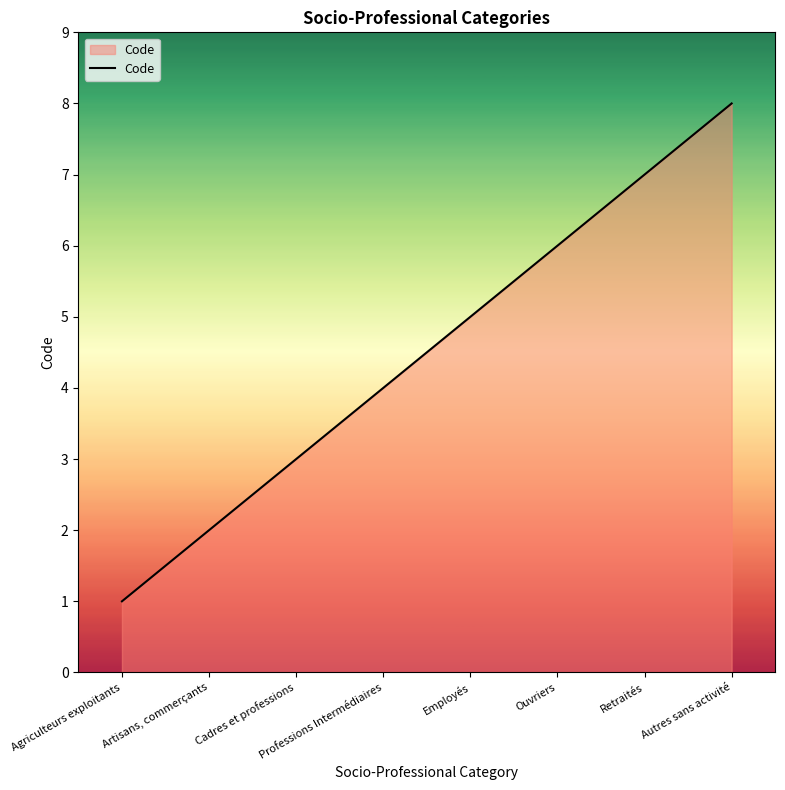

What position from the right is Employés?

4